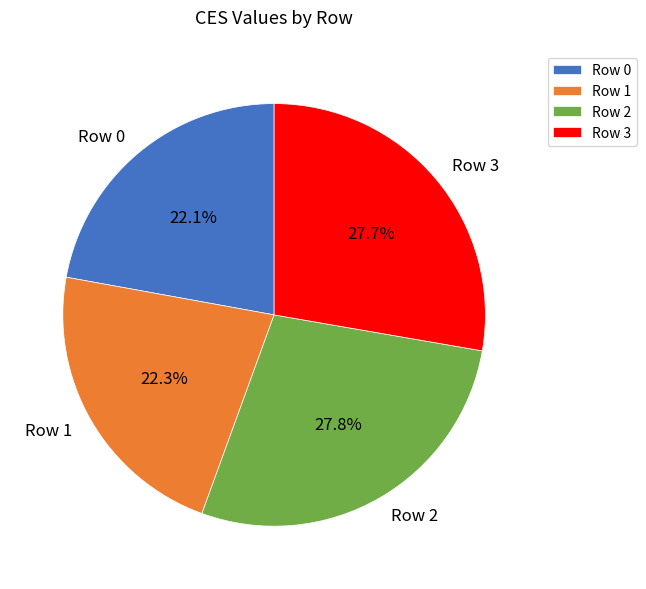

To the nearest percent, what percentage of the pie is Row 0?

22%